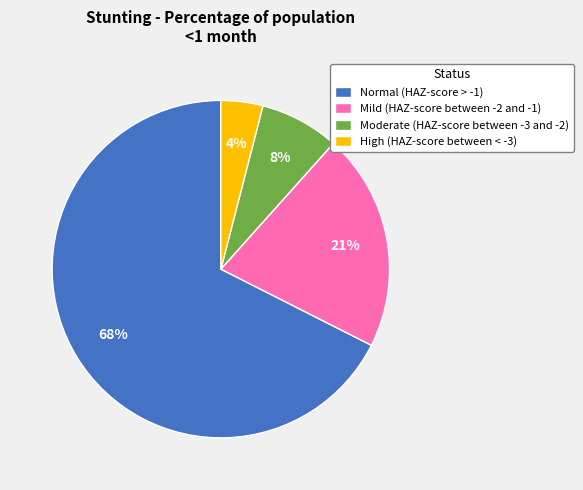

To the nearest percent, what is the average slice percentage?

25%